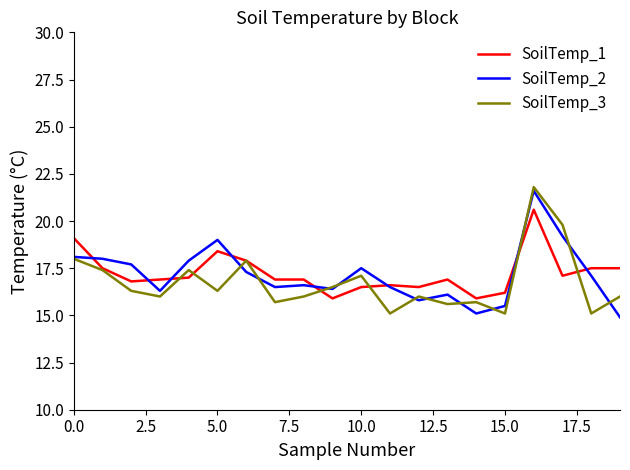

What is the minimum value for SoilTemp_2?

14.9